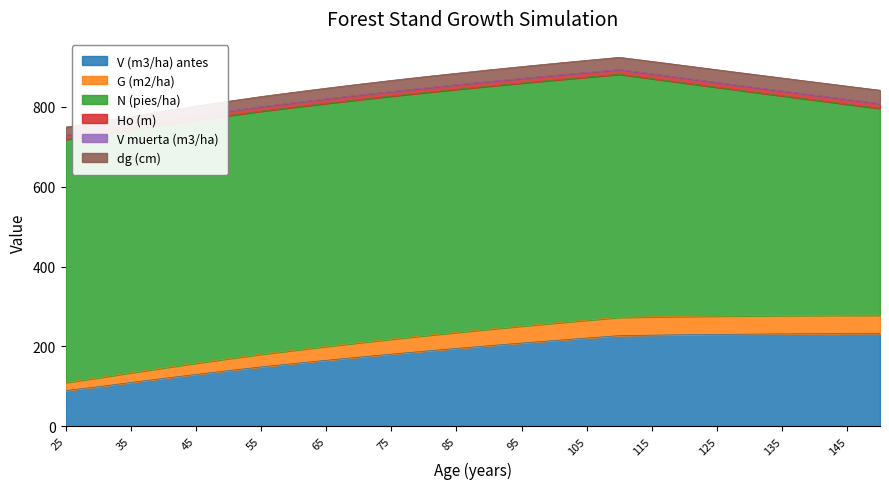

True or false: Ho (m) and G (m2/ha) intersect in this chart.

False